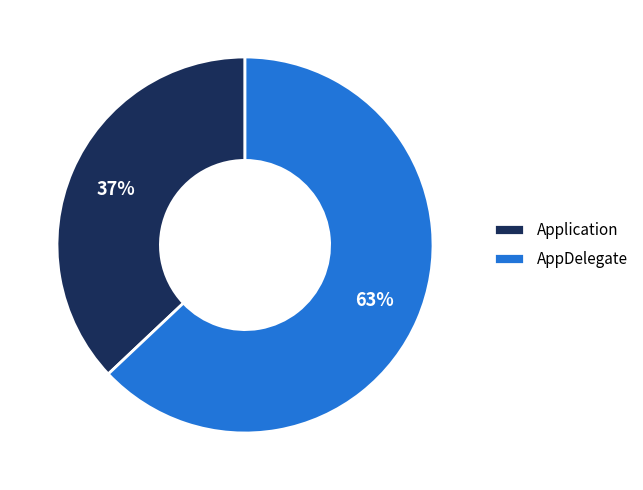

Which category accounts for the majority?

AppDelegate